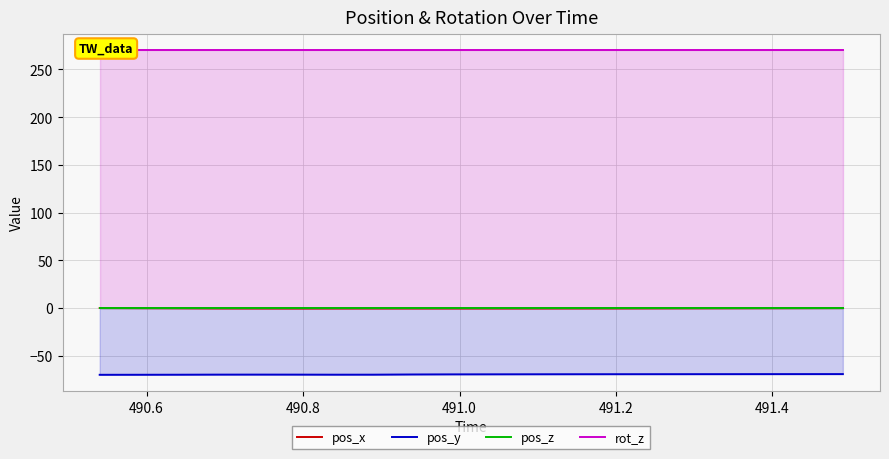

What is the highest value of the pos_y series?

-69.3